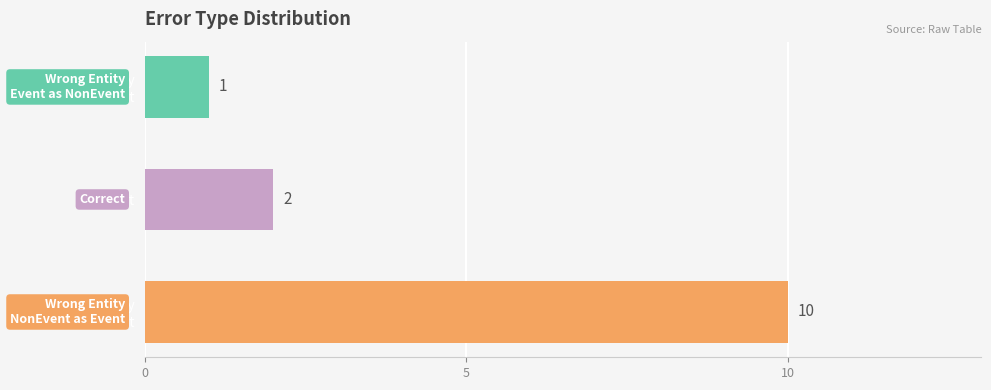

Does the chart contain stacked bars?

No